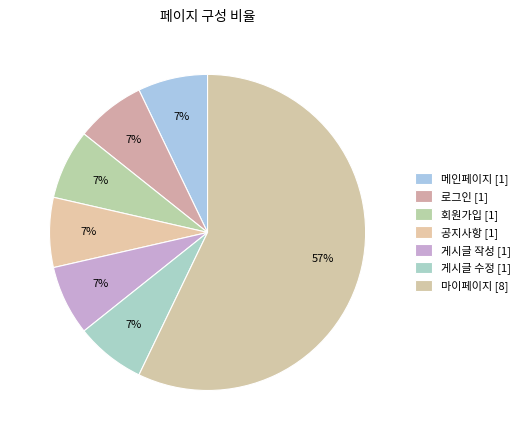

Is there a majority slice in this chart?

Yes